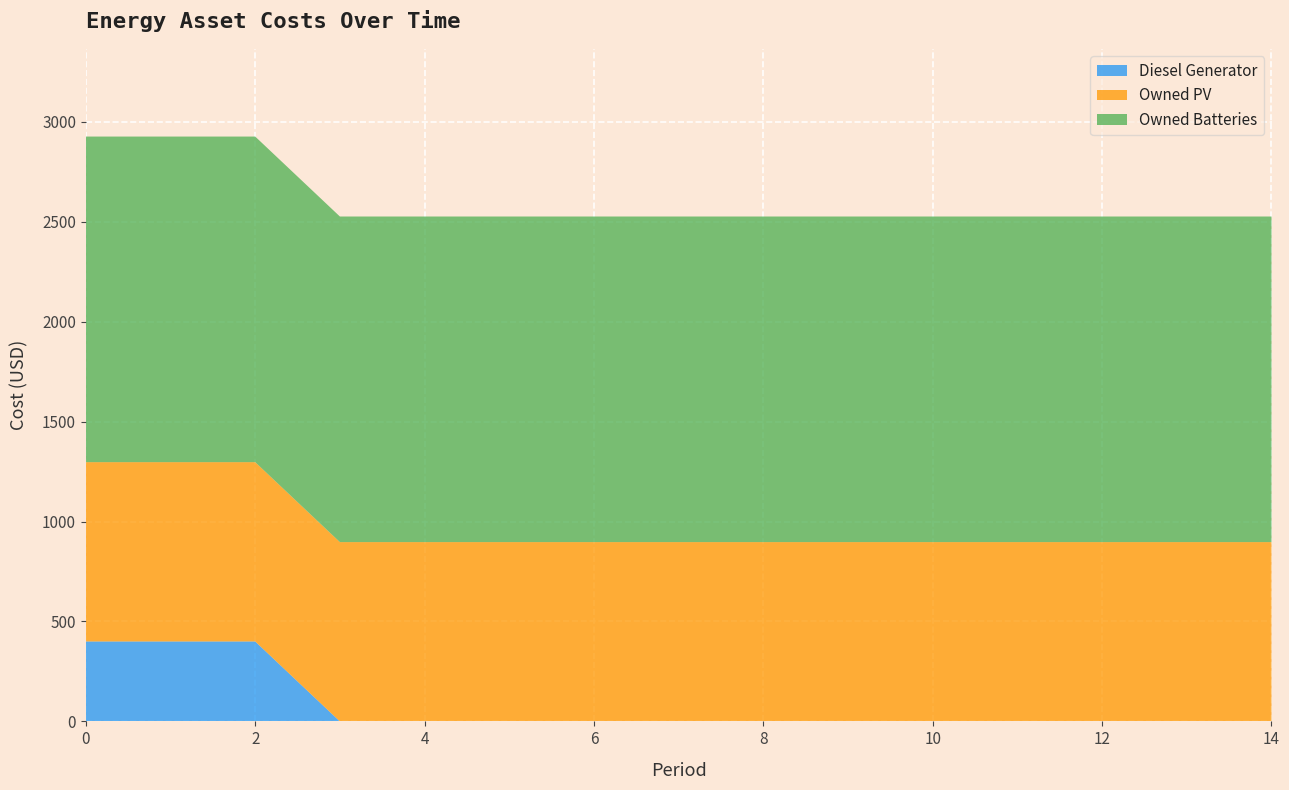

Reading left to right, what are all the values shown in this chart?

Diesel Generator: 400	400	400	0	0	0	0	0	0	0	0	0	0	0	0
Owned PV: 897	897	897	897	897	897	897	897	897	897	897	897	897	897	897
Owned Batteries: 1629	1629	1629	1629	1629	1629	1629	1629	1629	1629	1629	1629	1629	1629	1629